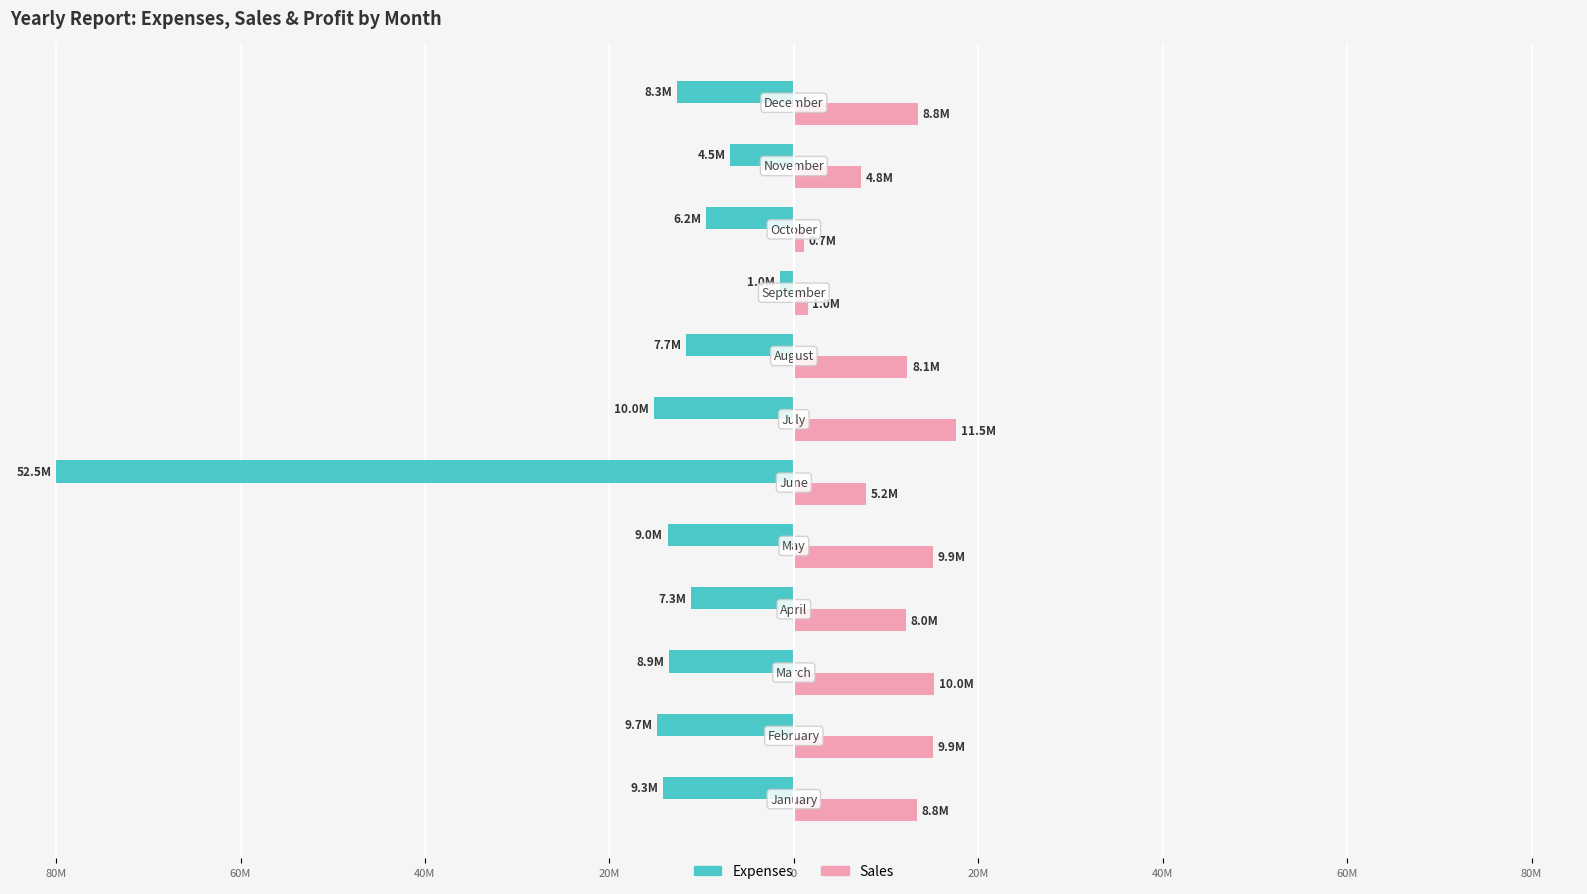

What are all the series names shown in the legend?

Expenses, Sales